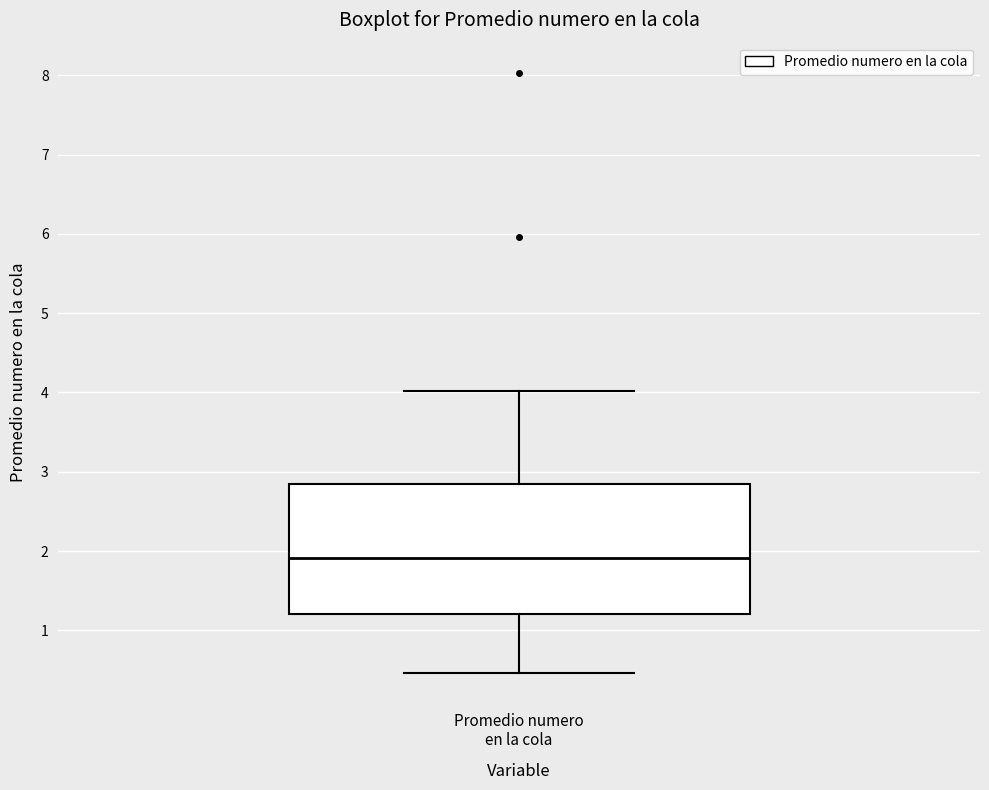

Where is the lower edge of the box for Promedio numero en la cola on the y-axis? The values are not printed on the chart, so give them approximately, as read against the axis.

1.2